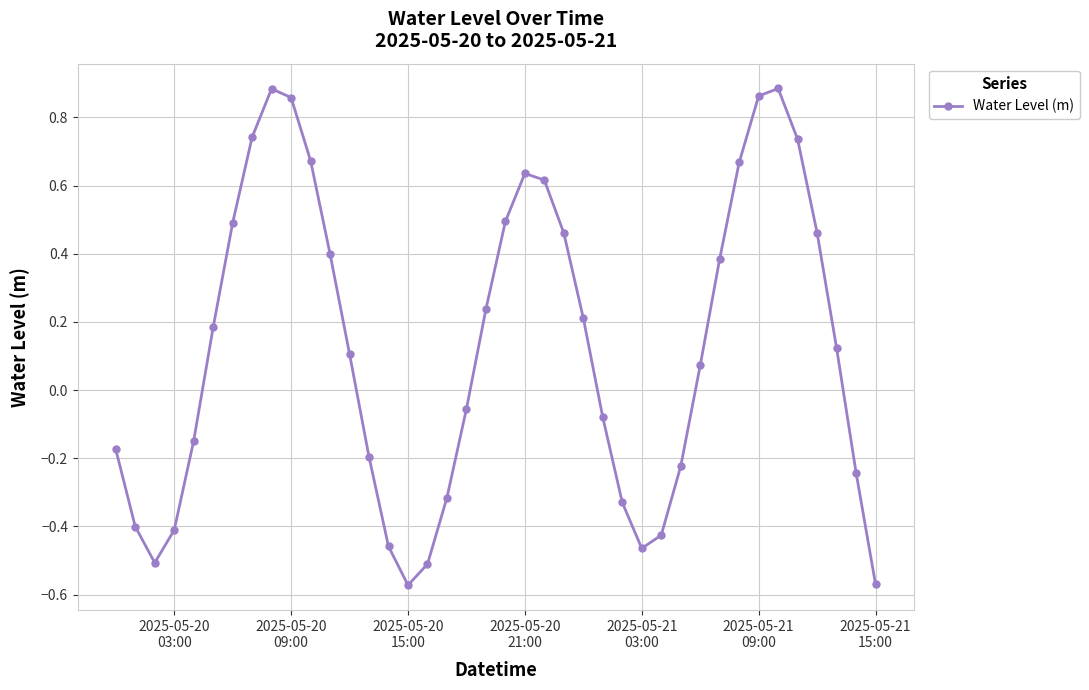

How many points are lower than both their immediate neighbors (excluding endpoints)?

3